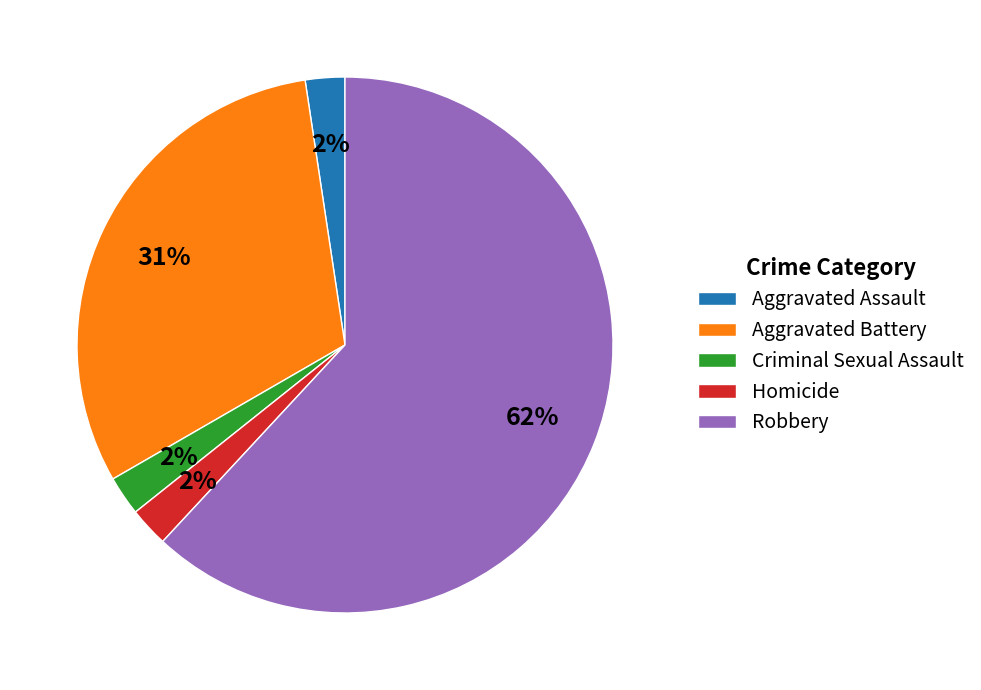

Which has a higher value, Homicide or Aggravated Battery?

Aggravated Battery